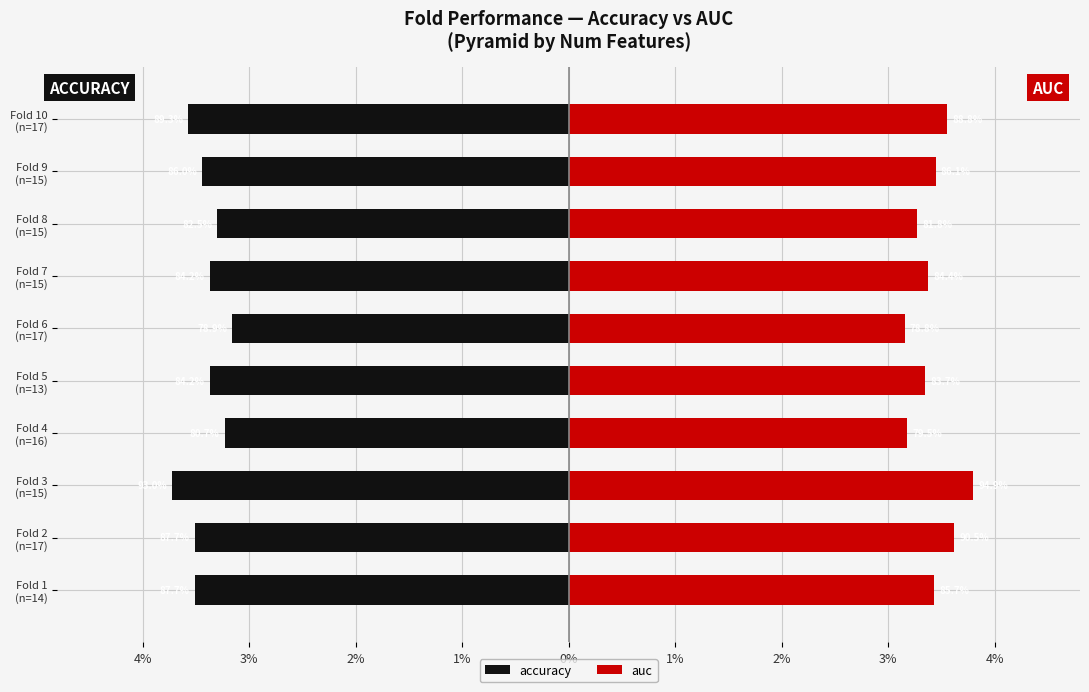

How many bars are there in each group?

2